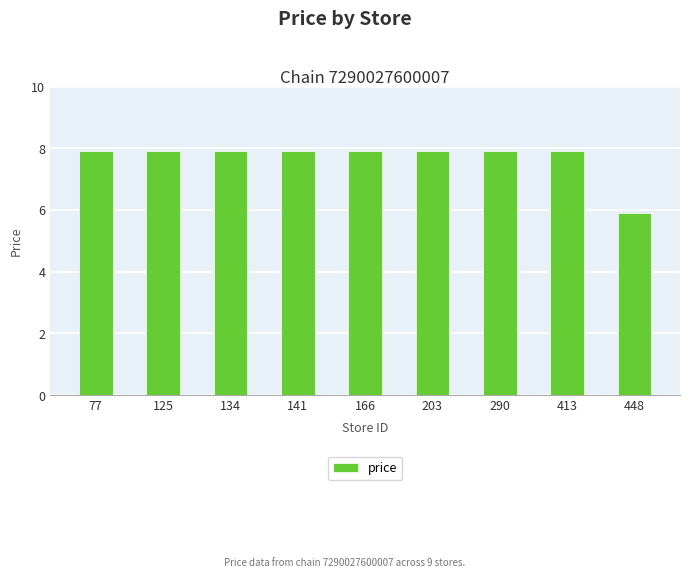

Where is the data nearest to the value 6?

448